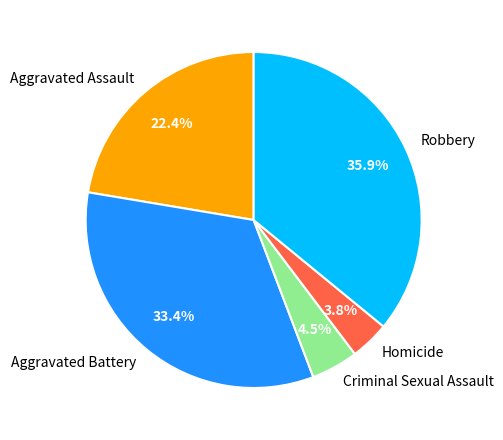

Rank the categories by value from lowest to highest.

Homicide, Criminal Sexual Assault, Aggravated Assault, Aggravated Battery, Robbery